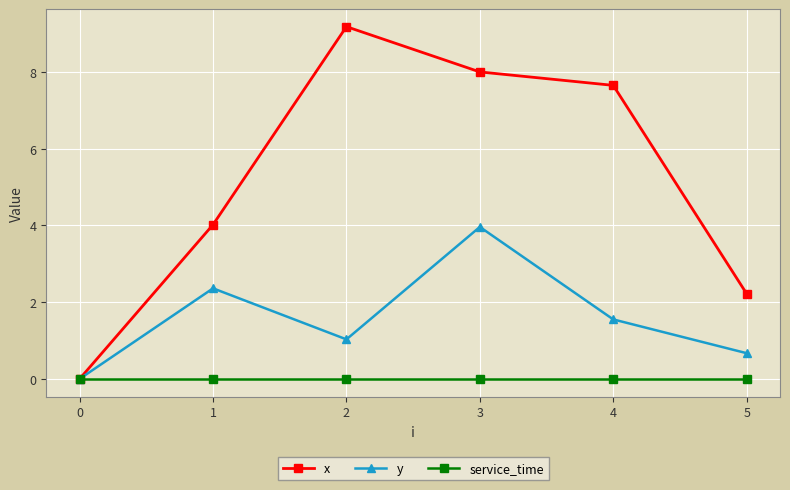

At which category does y reach its first local valley?

2